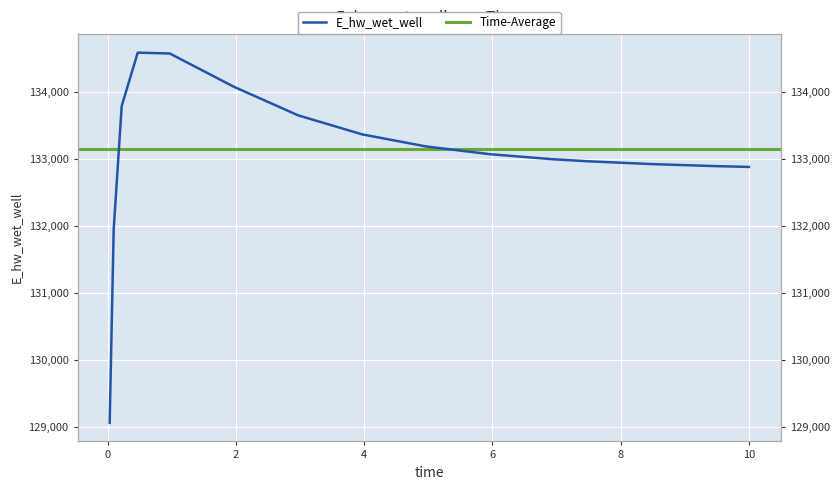

Where does the data first go above 133069?

0.21875